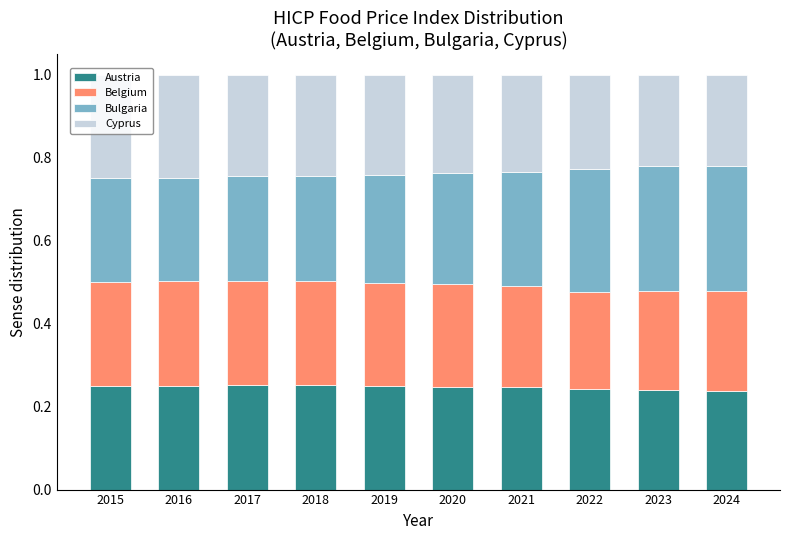

The value of Austria at 2021 is 0.4. True or false?

False